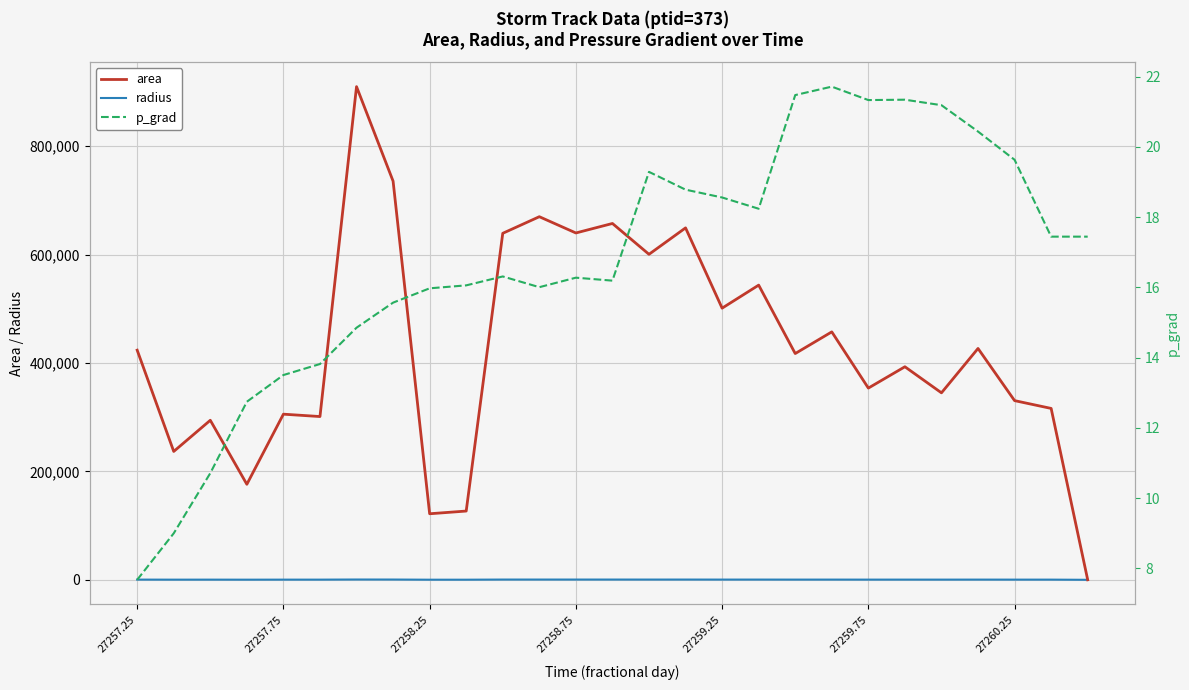

At how many categories does at least one series exceed 320082?

18